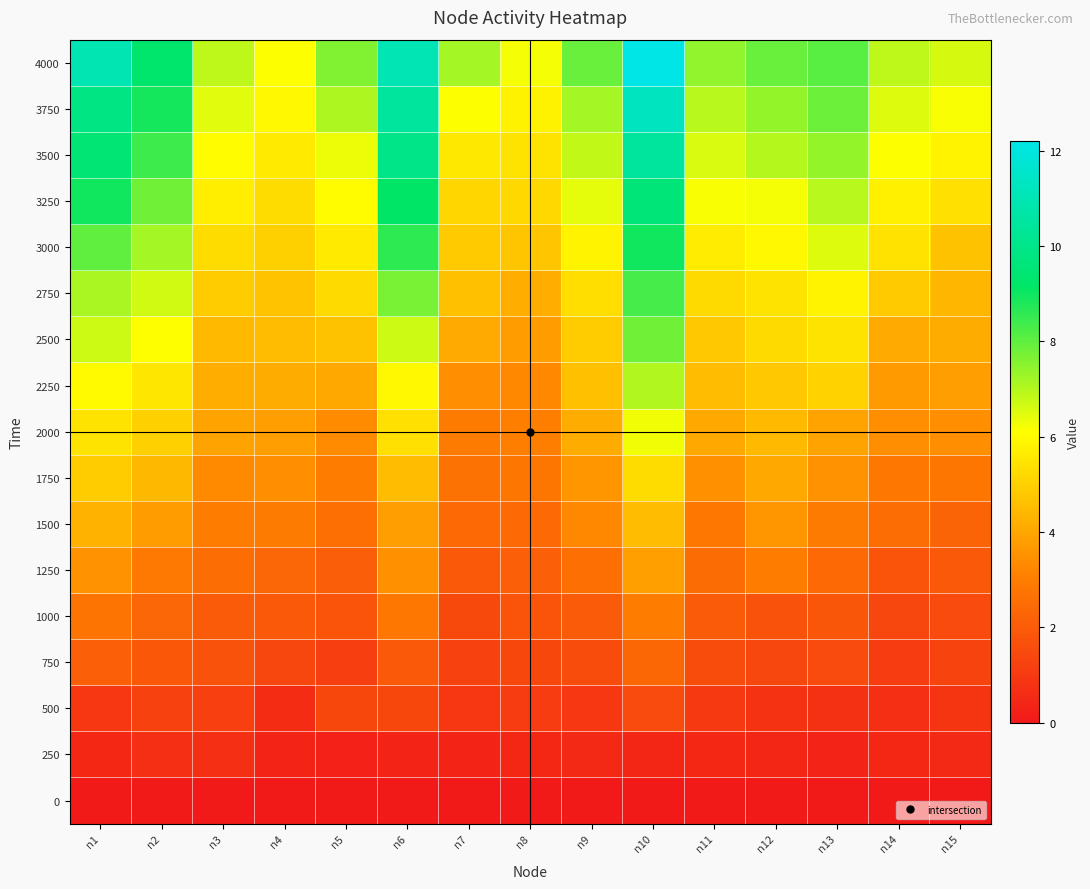

At n3, list the series in order from smallest to largest.

0, 250, 500, 750, 1000, 1250, 1500, 1750, 2000, 2250, 2500, 2750, 3000, 3250, 3500, 3750, 4000